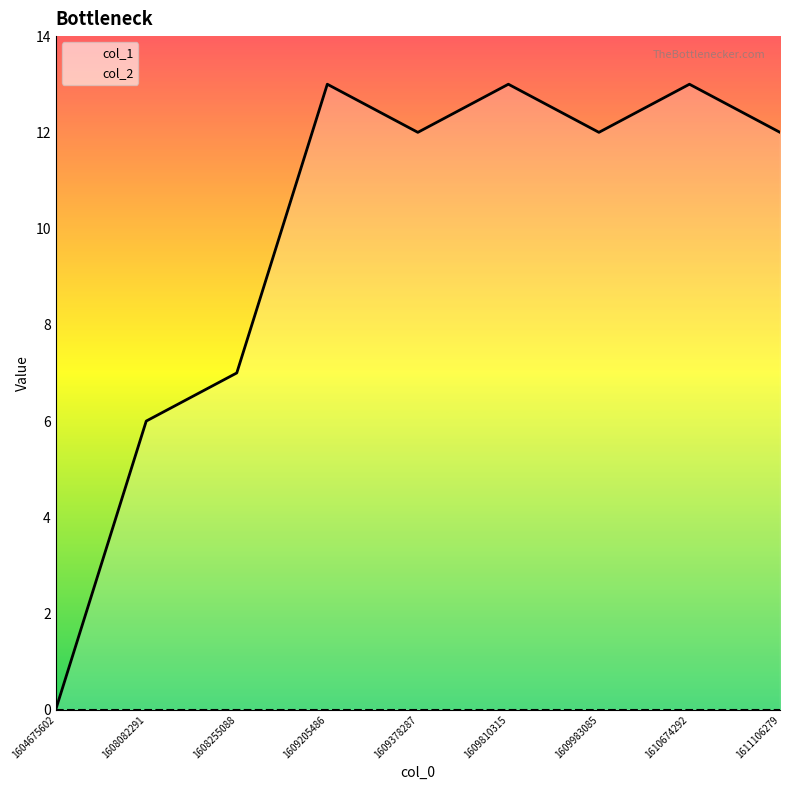

What is the sum of the col_1 values at 1611106279 and 1609983085?

24